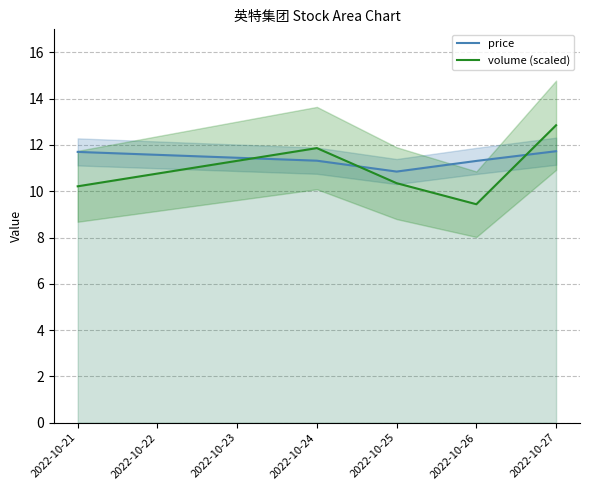

The price series shows 11.3 at 2022-10-24. True or false?

True